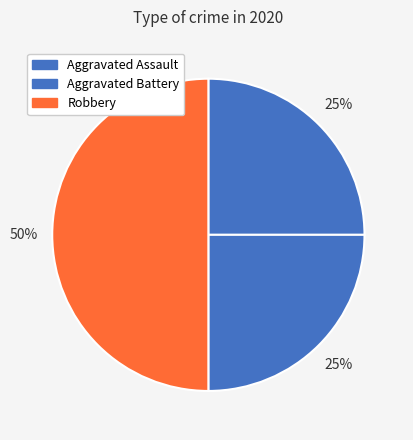

How much of the chart is everything except Aggravated Assault?

75.0%